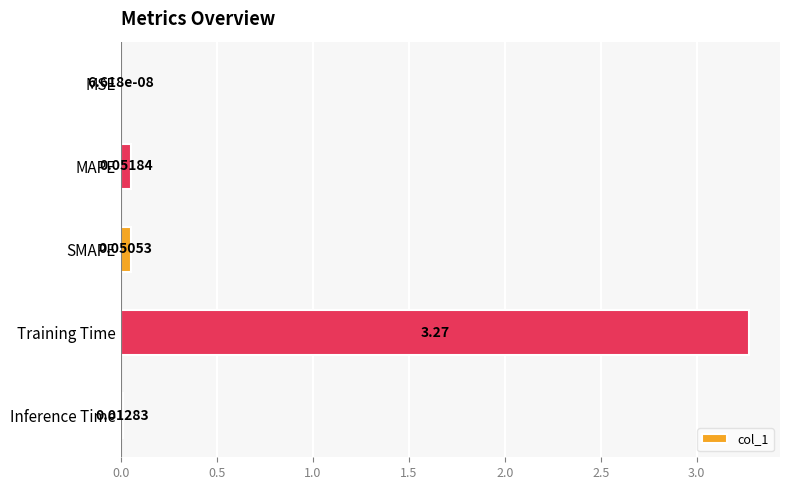

Between SMAPE and Inference Time, which is larger?

SMAPE